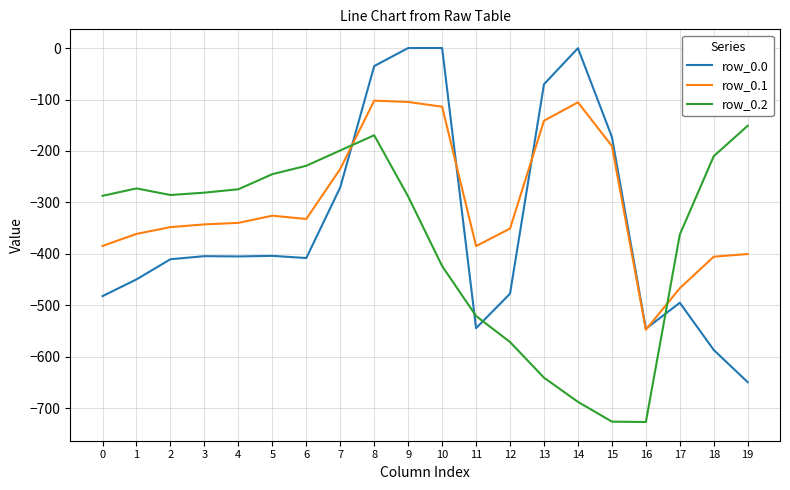

What are all the series names shown in the legend?

row_0.0, row_0.1, row_0.2